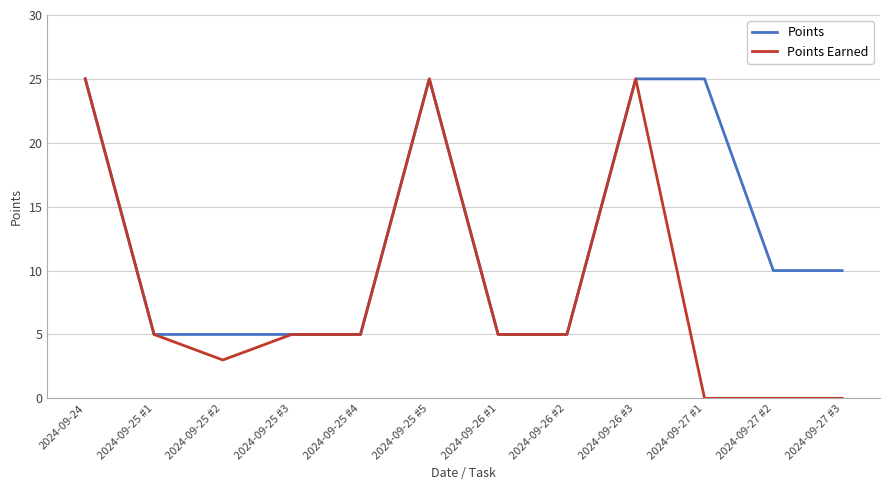

Rank the series by their average value, from highest to lowest.

Points, Points Earned